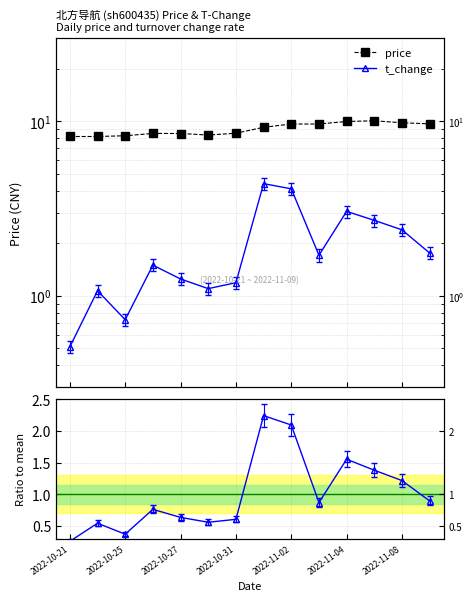

At which category is the sum across all series the highest?

7